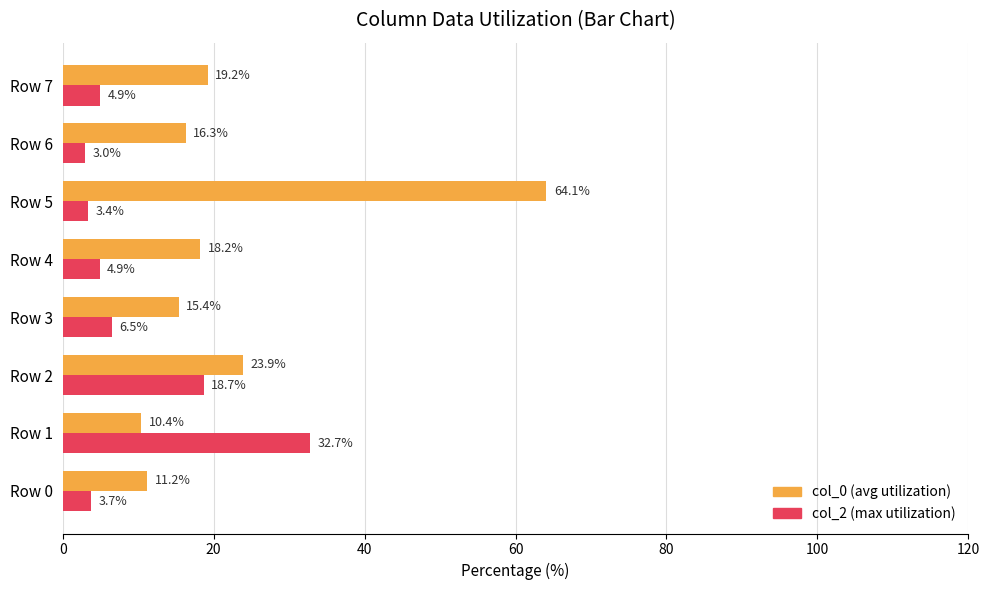

Which label corresponds to the smallest value in the chart?

Row 6